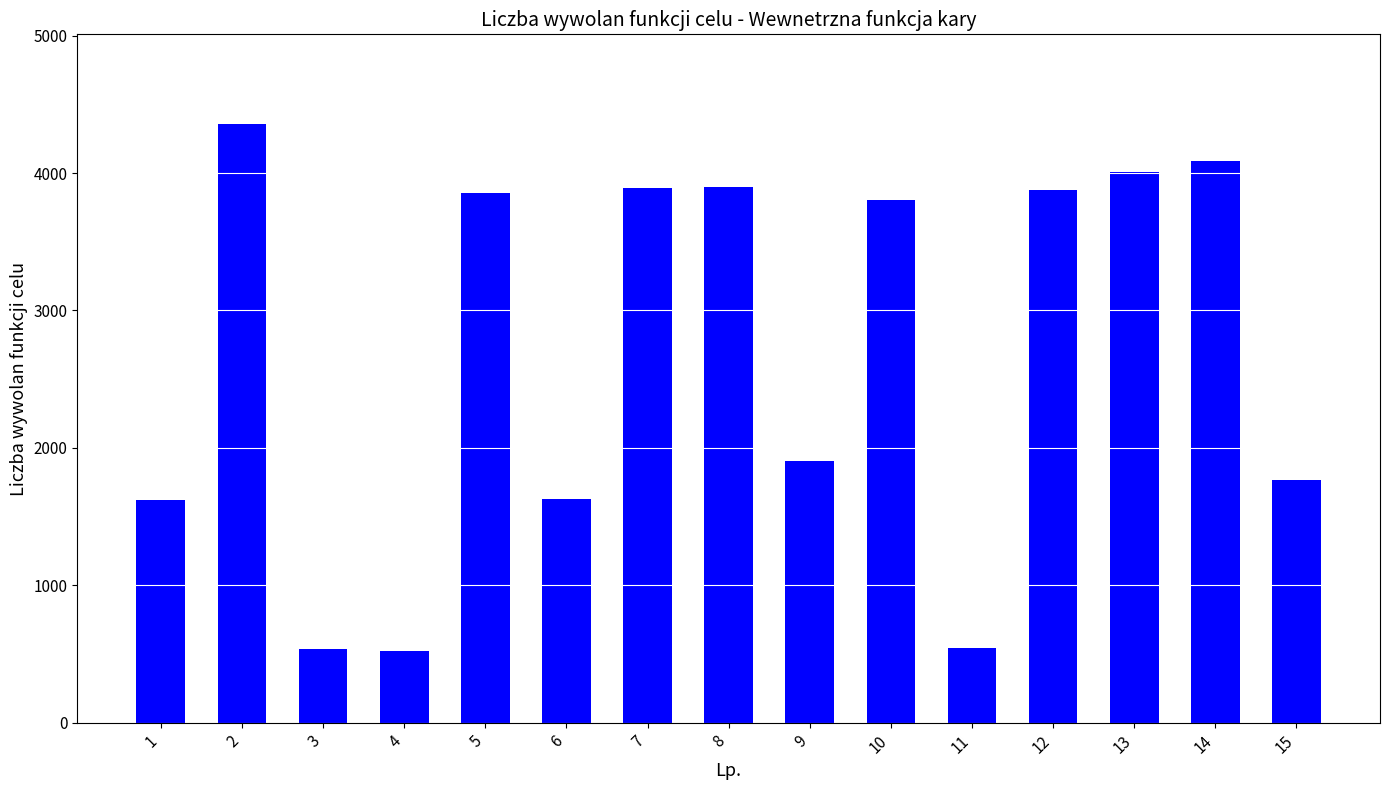

Is it true that the value at 14 is 1552?

False